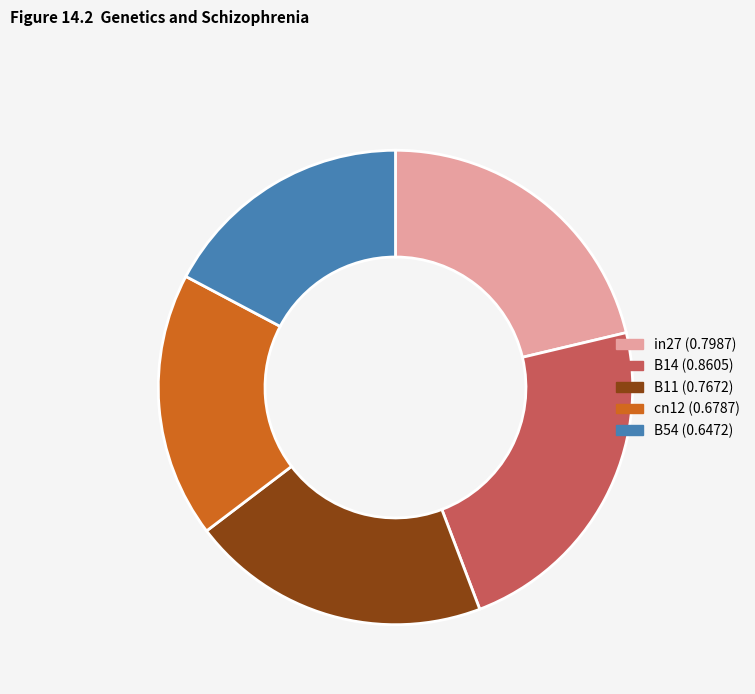

Is it true that B14 is 18% of the pie?

False